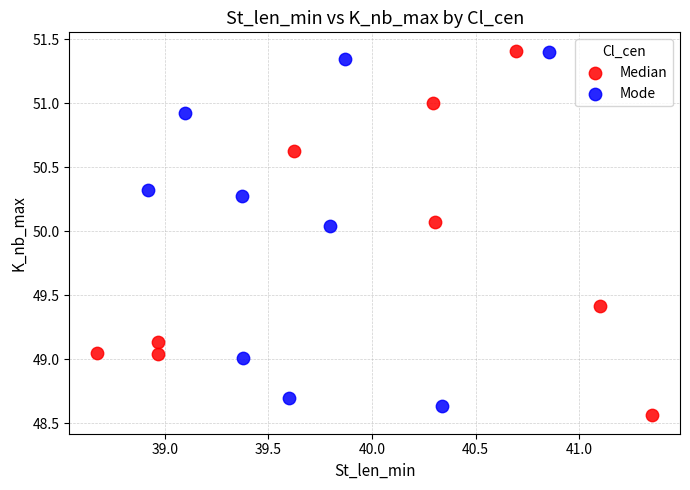

Which series contains the lowest Y value?

Median